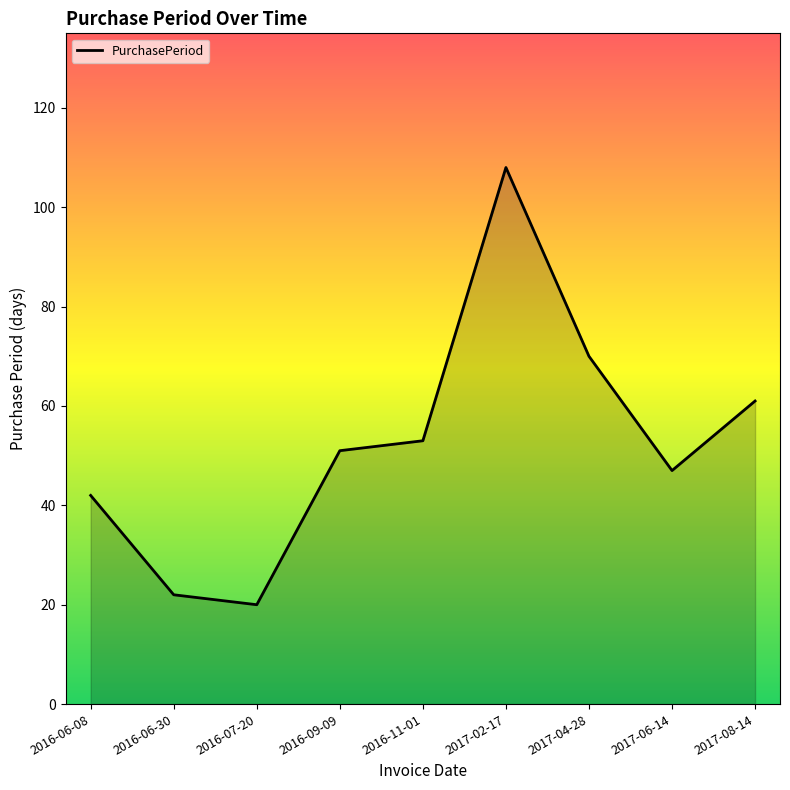

What is the change in value from 2016-09-09 to 2017-04-28?

+19